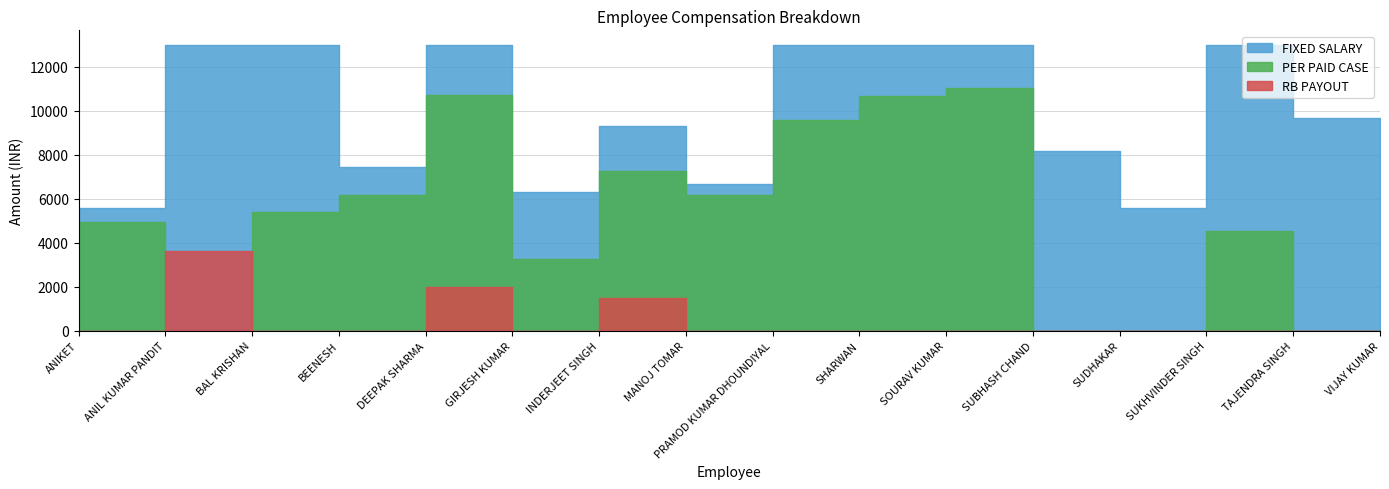

True or false: FIXED SALARY and RB PAYOUT intersect in this chart.

False